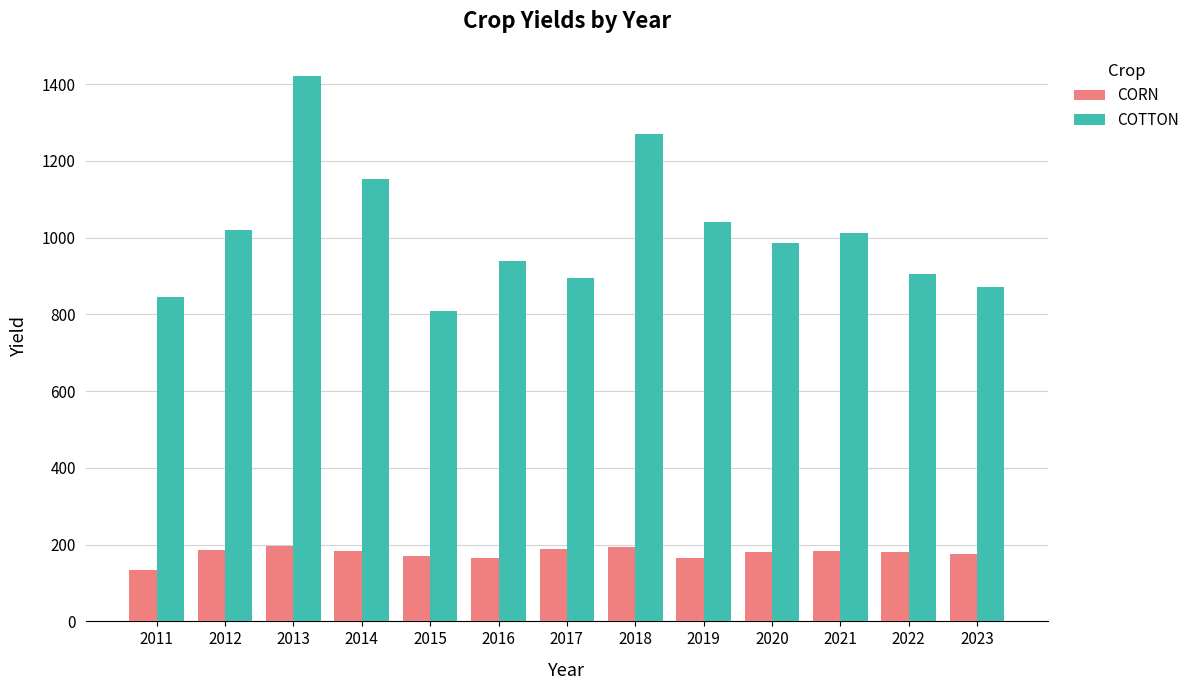

At which label is COTTON closest to 1115?

2014